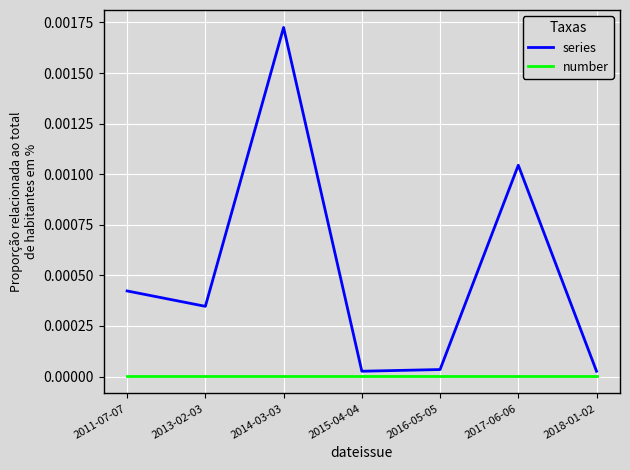

The series series shows 0.0 at 2016-05-05. True or false?

True